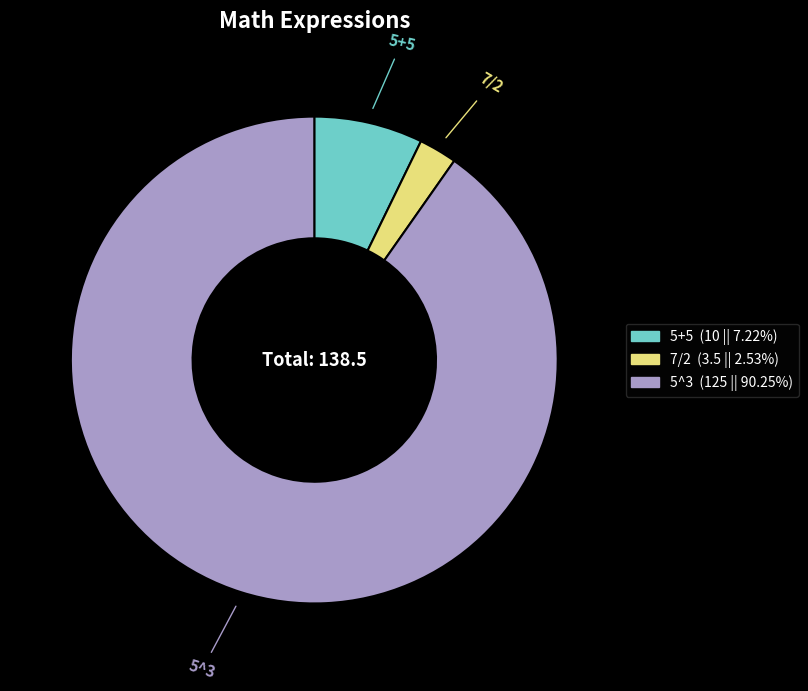

True or false: 5+5 accounts for 7% of the total.

True